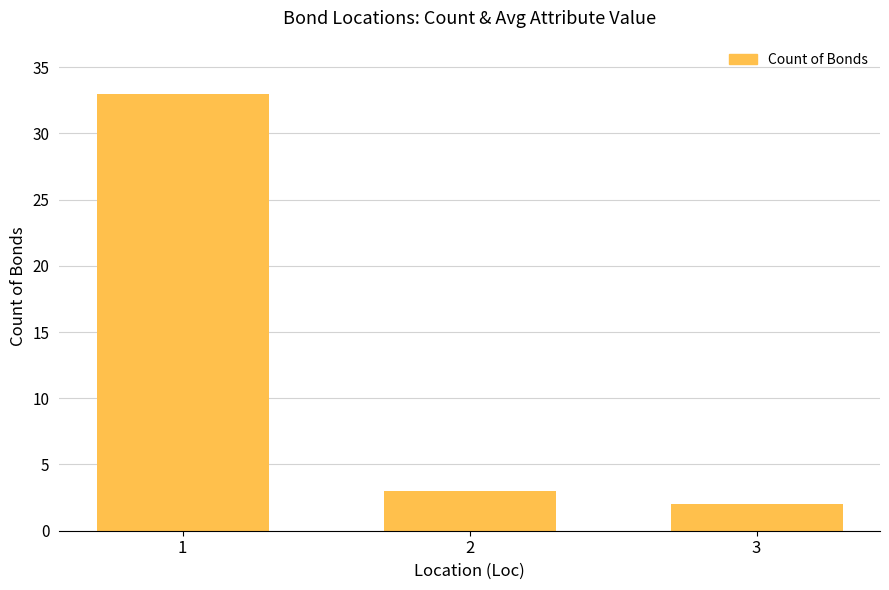

At which category does the chart reach its minimum across all series?

3